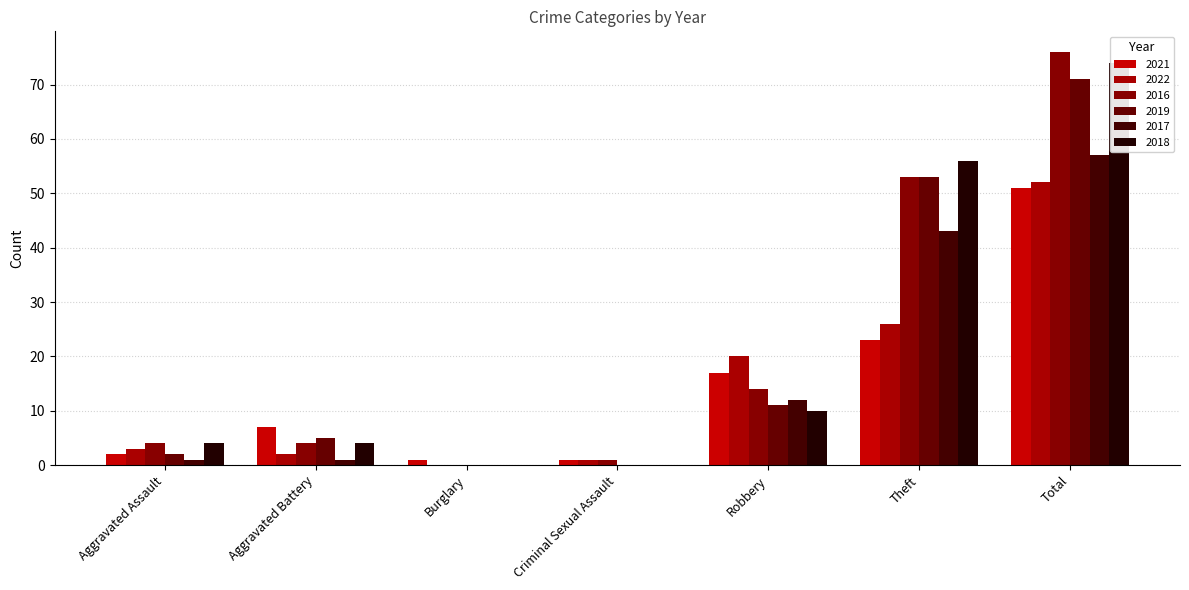

Which label corresponds to the largest value in the chart?

Total